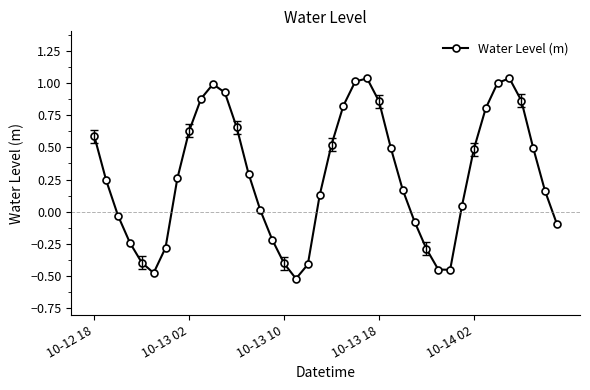

What is the sum of all values?

11.1